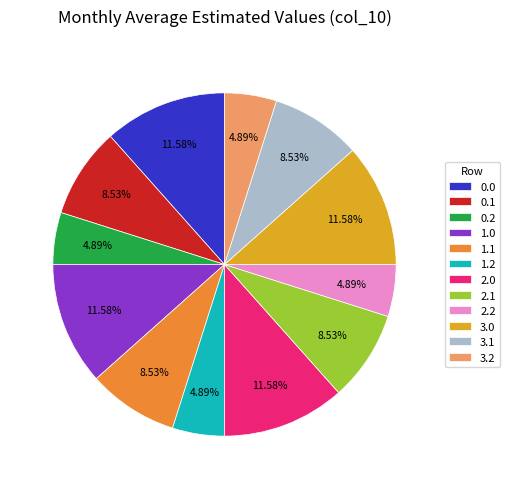

What is the ratio of the value at 1.0 to the value at 1.2?

2.4